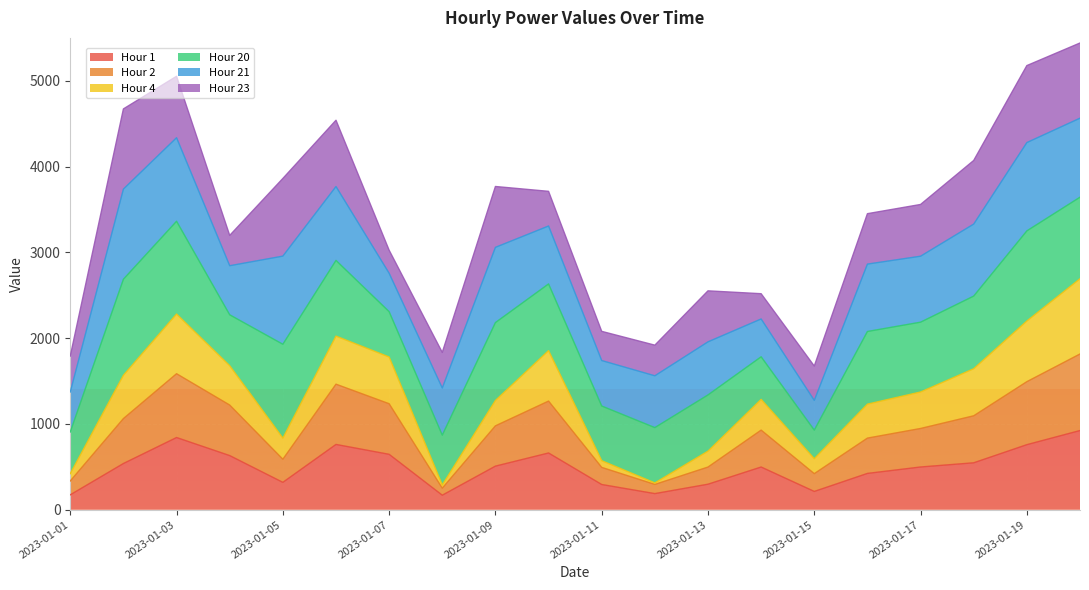

Which label corresponds to the largest value in the chart?

2023-01-20